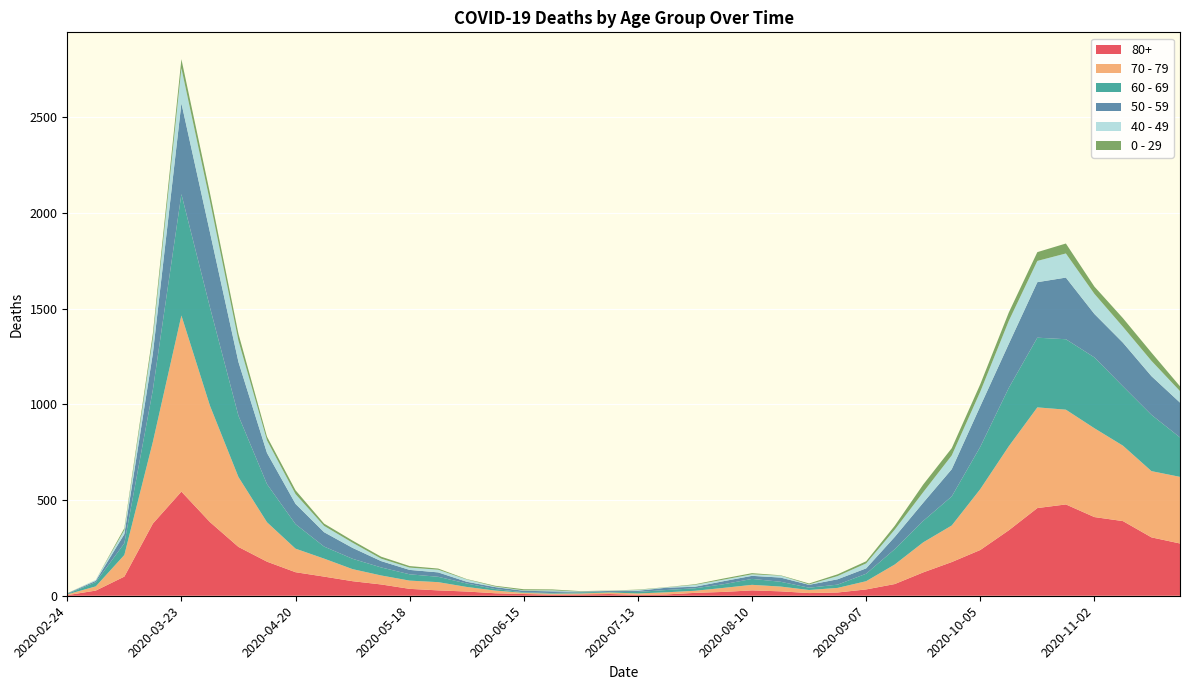

Reading left to right, extract all data points from this chart.

80+: 3	27	100	377	544	385	255	178	123	100	76	59	36	28	22	13	9	6	7	9	5	7	15	20	28	23	14	17	33	61	122	176	239	342	458	477	411	390	305	273
70 - 79: 4	22	113	427	920	608	365	206	123	94	63	47	43	43	24	14	6	5	5	8	7	11	11	21	29	25	16	24	43	102	157	191	318	439	526	495	464	394	346	348
60 - 69: 2	22	61	272	634	514	320	199	128	63	54	42	33	28	18	8	3	3	6	3	8	12	13	19	31	25	12	17	39	80	112	152	221	305	364	368	370	310	294	206
50 - 59: 3	7	48	190	475	392	281	163	106	75	57	33	23	23	9	10	8	9	3	5	6	12	8	16	16	22	15	28	28	64	95	142	212	230	290	322	227	228	202	182
40 - 49: 0	5	21	79	183	163	111	66	51	33	27	13	12	14	12	3	2	5	1	1	4	2	10	8	8	10	2	17	26	38	55	72	76	120	111	126	105	83	80	60
0 - 29: 1	0	10	25	47	42	36	19	20	12	11	10	8	6	2	4	6	5	2	1	2	1	3	6	6	2	5	9	11	20	40	38	39	44	46	52	38	45	43	25